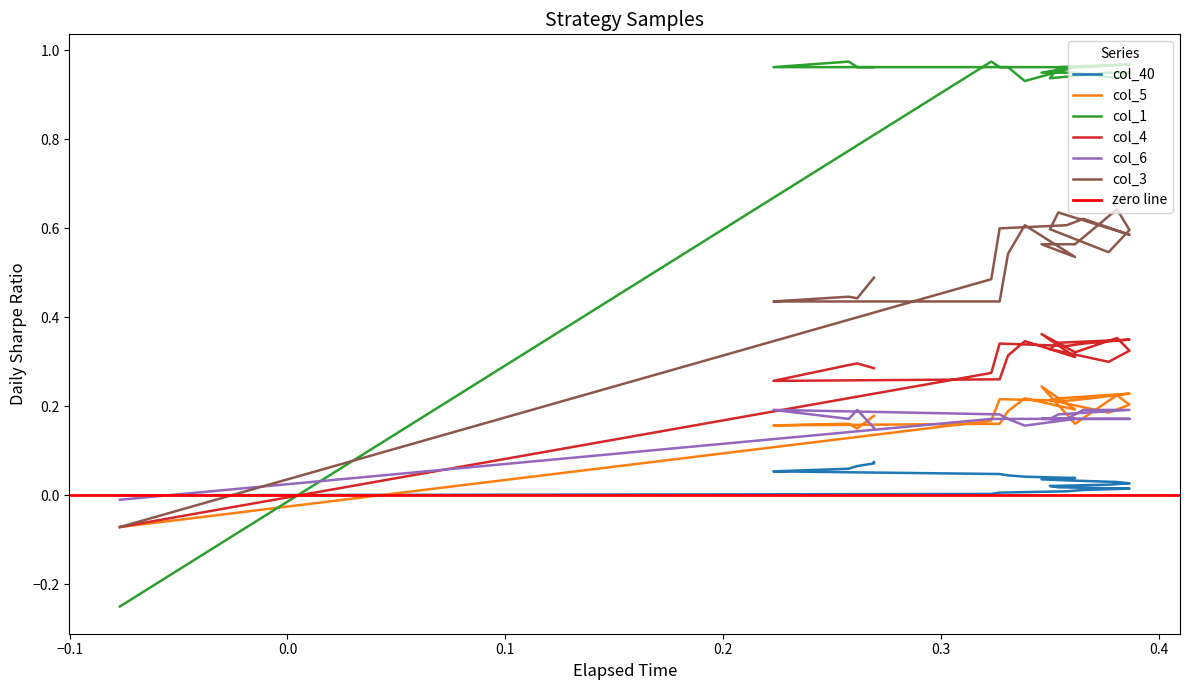

Reading right to left, list all the values displayed in this chart.

col_40: 0.1	0.1	0.1	0.1	0.1	0.1	0.1	0.1	0.1	0.0	0.0	0.0	0.0	0.0	0.0	0.0	0.0	0.0	0.0	0.0	0.0	0.0	0.0	0.0	0.0	0.0
col_5: 0.2	0.2	0.2	0.1	0.2	0.2	0.2	0.2	0.2	0.2	0.2	0.2	0.2	0.2	0.2	0.2	0.2	0.2	0.2	0.2	0.2	0.2	0.2	0.2	0.2	-0.1
col_1: 1.0	1.0	1.0	1.0	1.0	1.0	1.0	1.0	1.0	1.0	1.0	0.9	1.0	1.0	1.0	0.9	1.0	1.0	0.9	1.0	1.0	1.0	1.0	1.0	1.0	-0.2
col_4: 0.3	0.3	0.3	0.3	0.3	0.3	0.3	0.3	0.3	0.3	0.3	0.3	0.3	0.4	0.3	0.4	0.3	0.3	0.3	0.3	0.3	0.3	0.3	0.3	0.3	-0.1
col_6: 0.2	0.2	0.2	0.2	0.2	0.2	0.2	0.2	0.2	0.2	0.2	0.2	0.2	0.2	0.2	0.2	0.2	0.2	0.2	0.2	0.2	0.2	0.2	0.2	0.2	-0.0
col_3: 0.5	0.5	0.5	0.4	0.4	0.4	0.4	0.4	0.4	0.4	0.5	0.6	0.5	0.6	0.6	0.6	0.6	0.5	0.6	0.6	0.6	0.6	0.6	0.6	0.5	-0.1